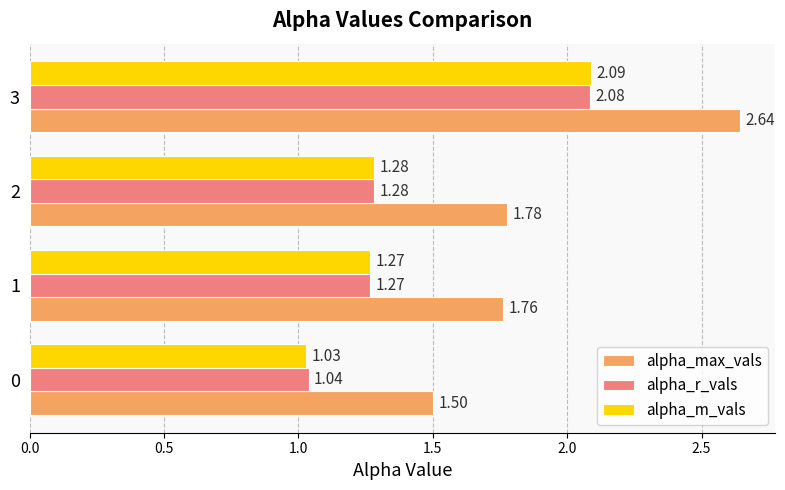

Which series has the largest total across all categories?

alpha_max_vals